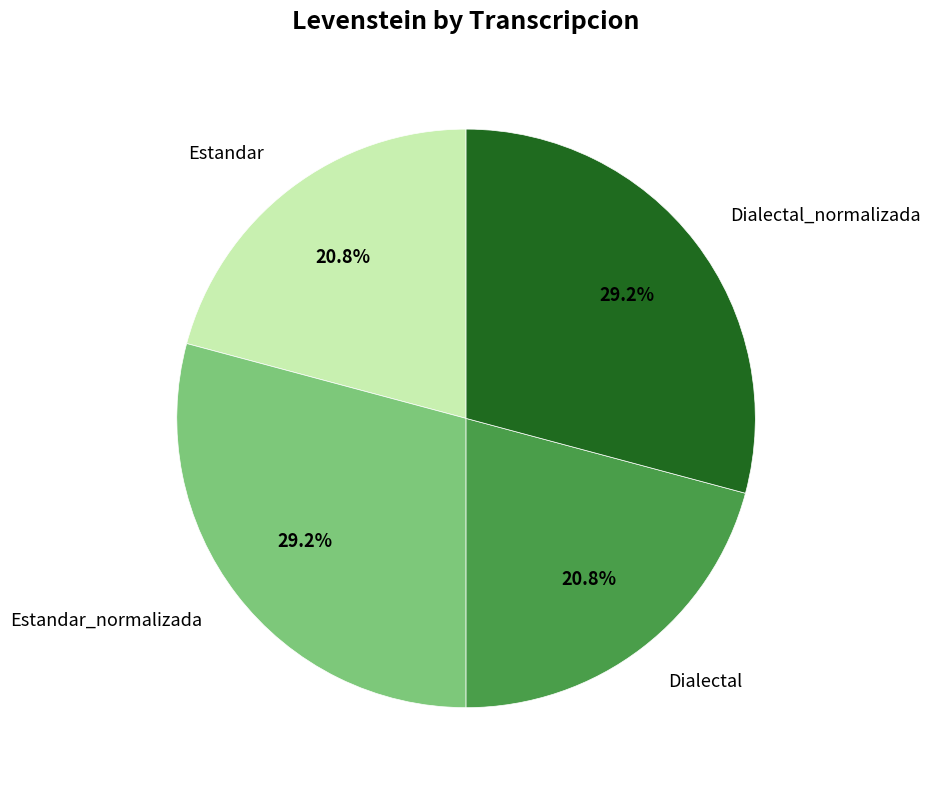

To the nearest percent, what is the difference between the Estandar_normalizada and Estandar slice percentages?

8%